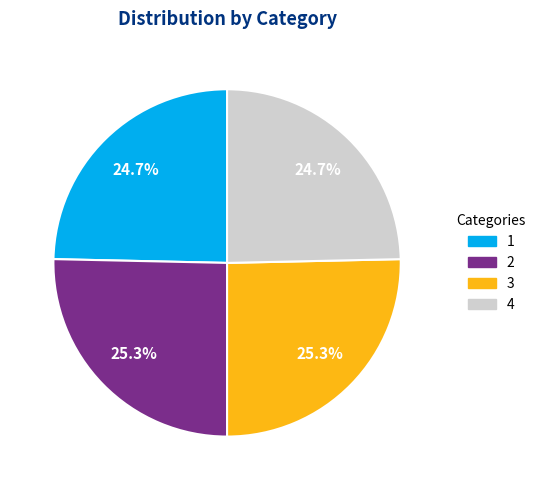

The 2 slice represents 19% of the pie. True or false?

False